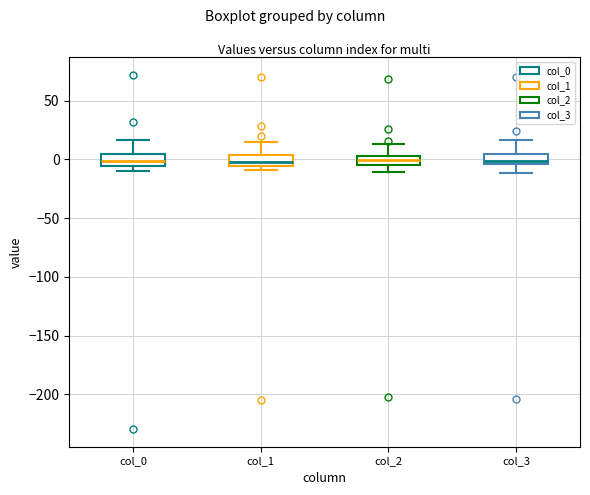

Reading left to right, read every box against the y-axis: the position of its median line, the range the box covers, and the ends of its whiskers. The values are not printed on the chart, so give them approximately, as read against the axis.

col_0: median 0, box -5 to 5, whiskers -10 to 15
col_1: median 0, box -5 to 5, whiskers -10 to 15
col_2: median 0, box -5 to 5, whiskers -10 to 15
col_3: median 0, box -5 to 5, whiskers -10 to 15